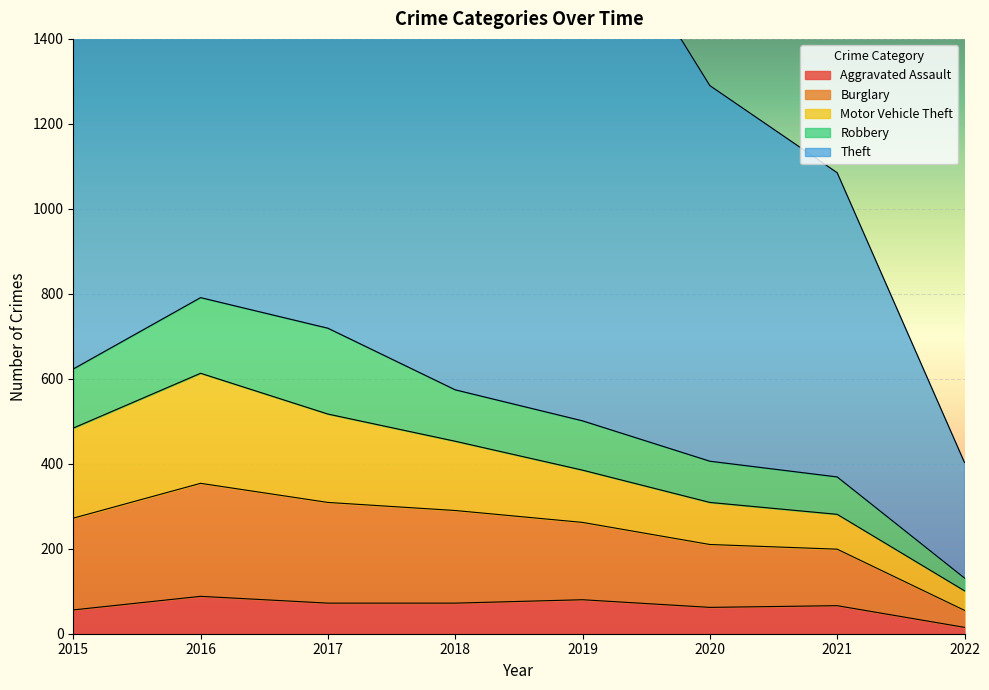

What is the value of the Burglary point at the 5th from the left?

182